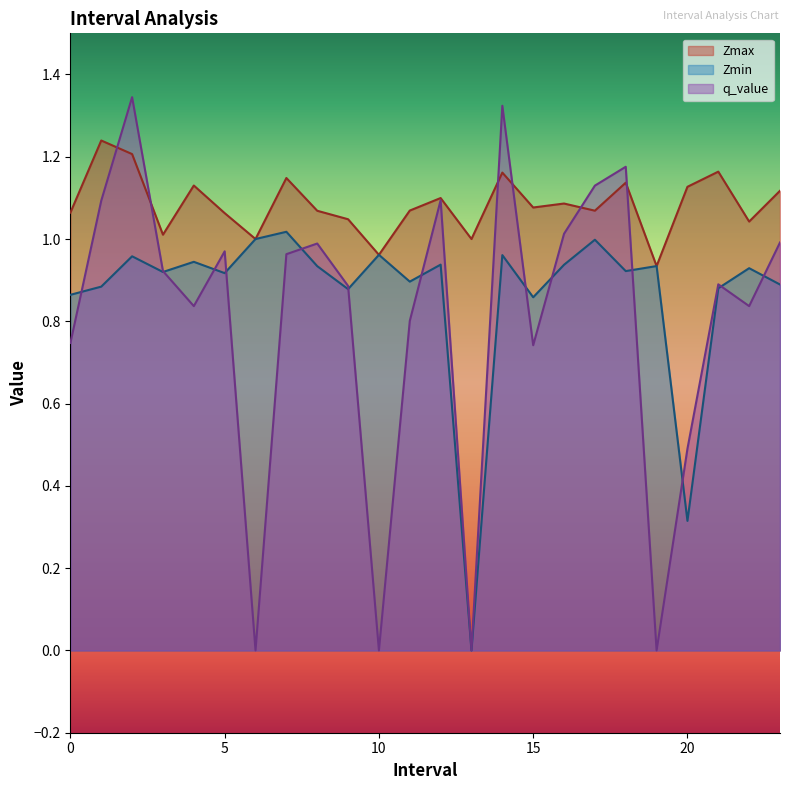

What is the difference between the maximum and minimum values in the Zmax series?

0.3